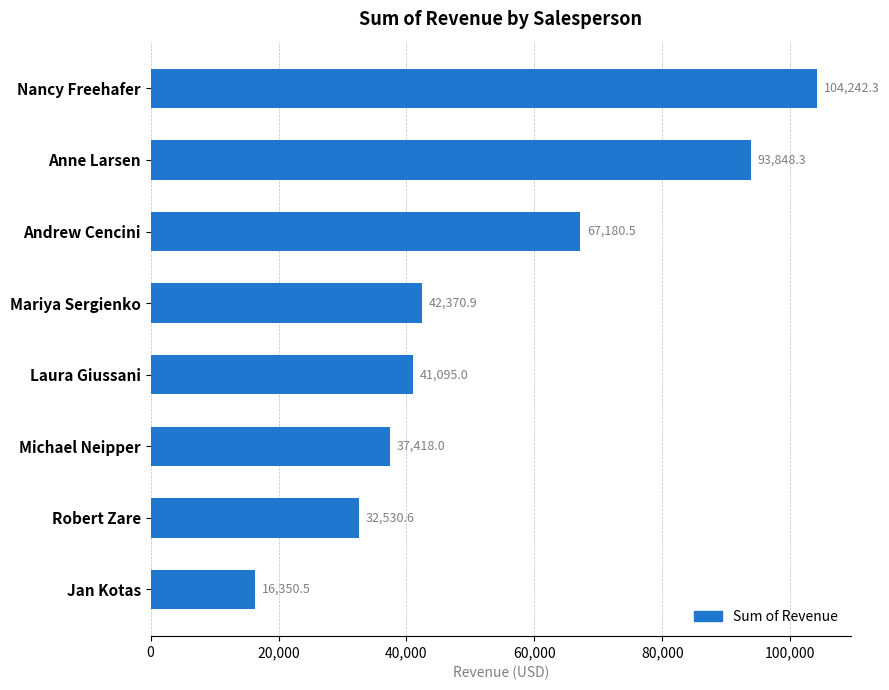

Which category has the lowest value across all series?

Jan Kotas